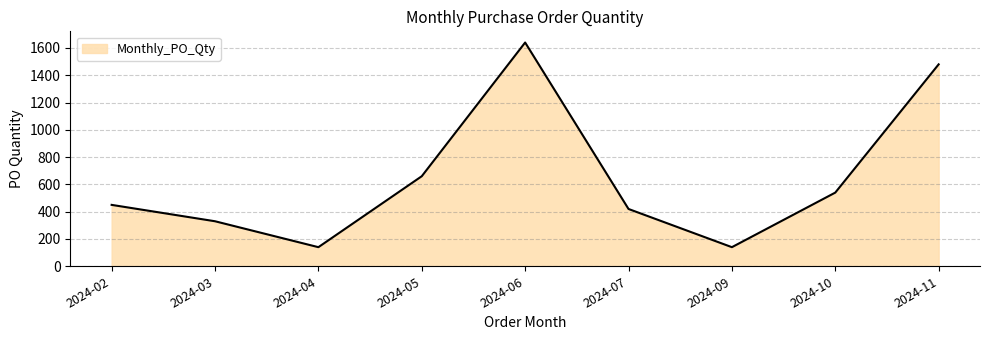

What is the minimum value shown in the chart?

140